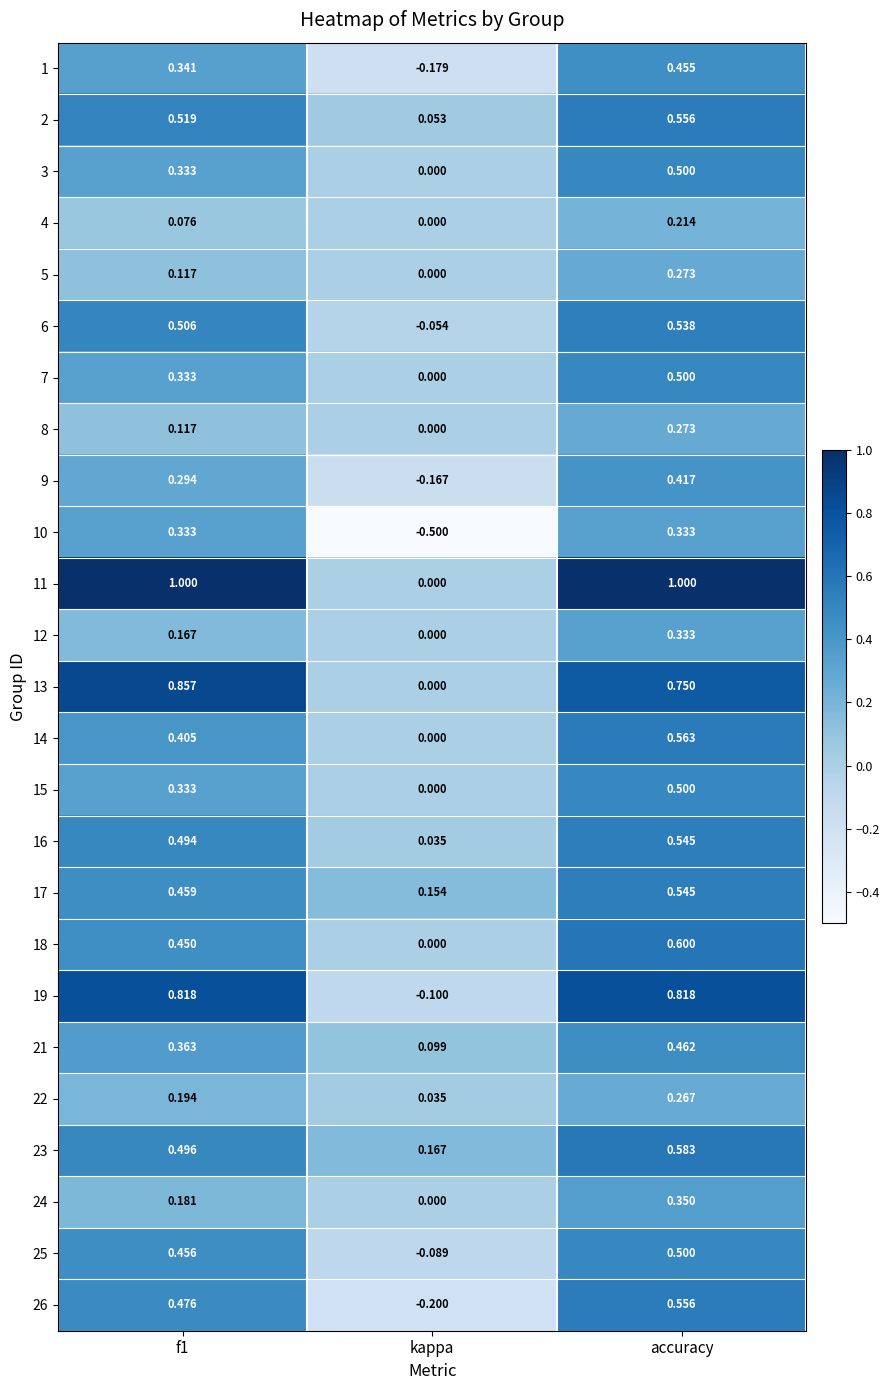

Is the value of 7 at kappa greater than the value of 23 at f1?

No